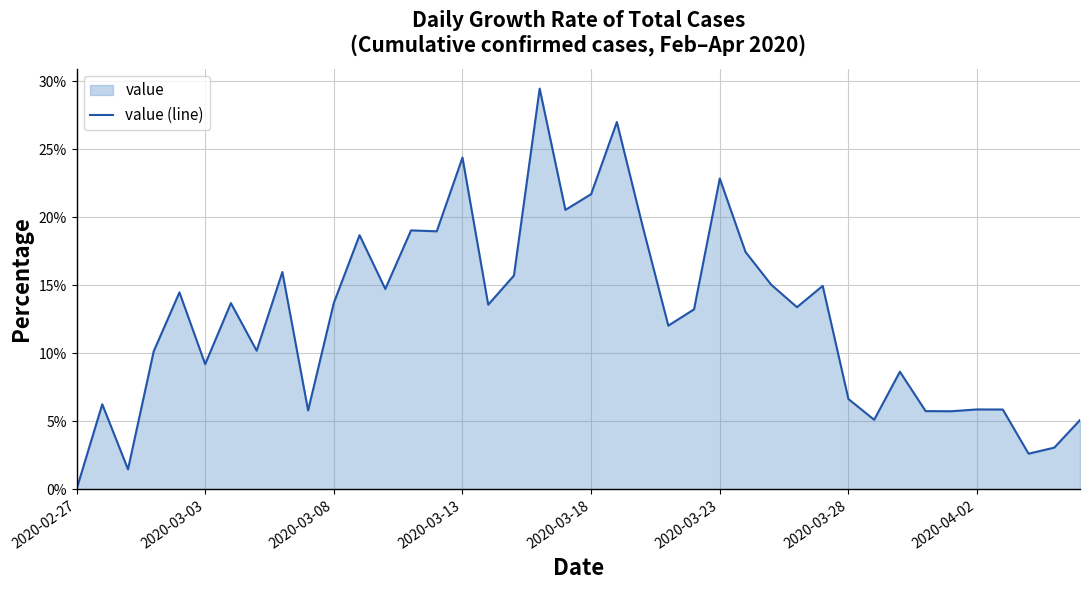

What is the greatest value displayed?

29.4